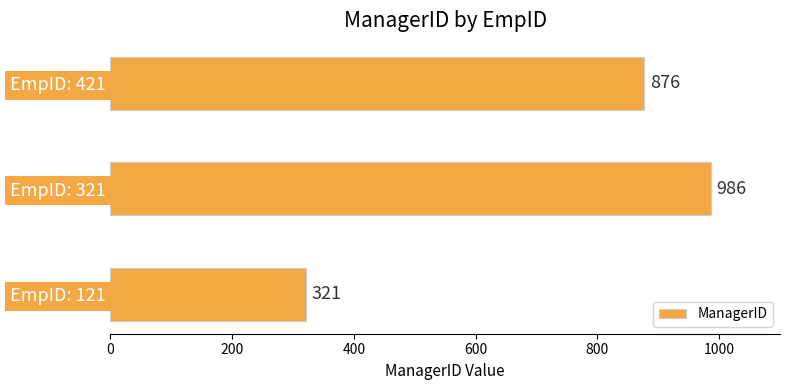

The chart shows a value of 160 at EmpID: 121. True or false?

False